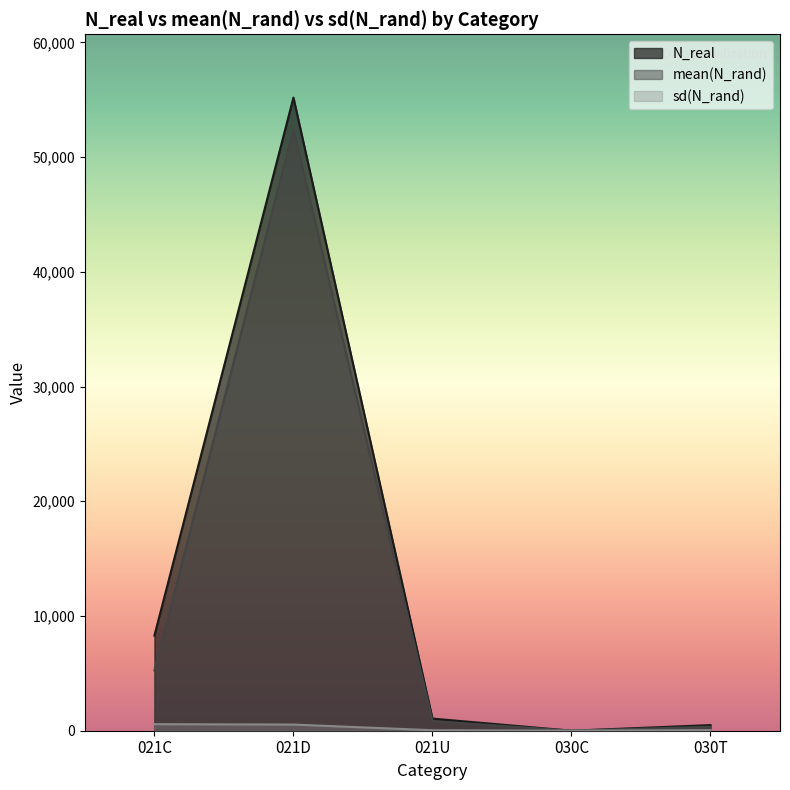

What position from the right is 021C?

5